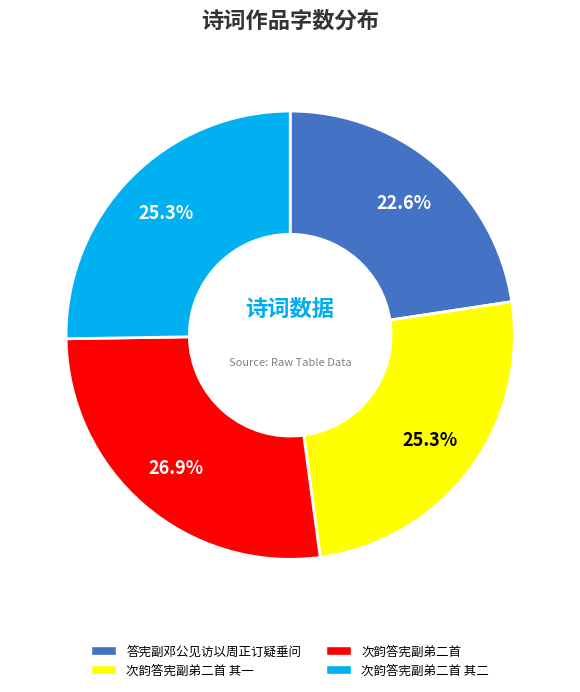

Is there a majority slice in this chart?

No